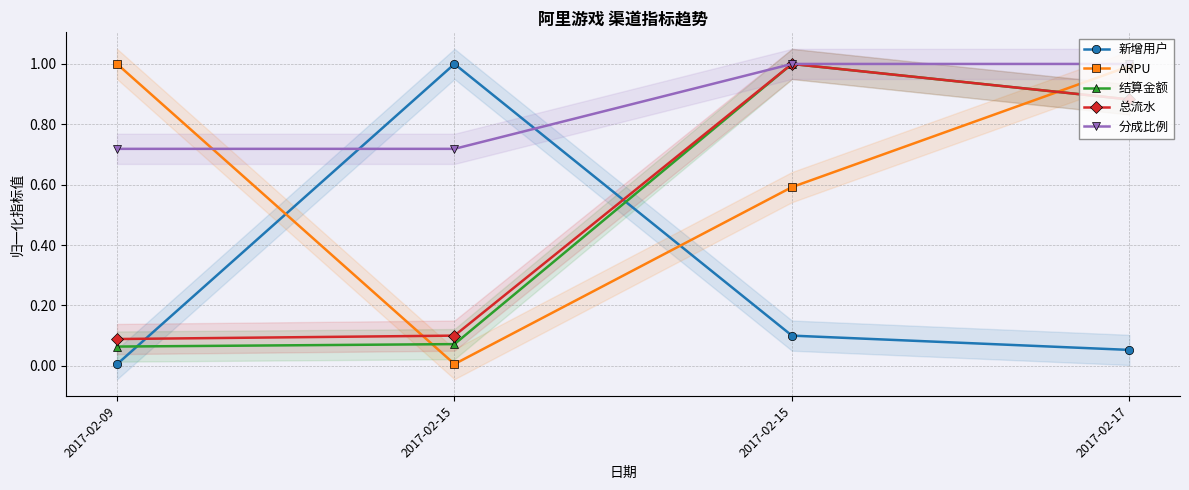

How many series are shown in this chart?

5